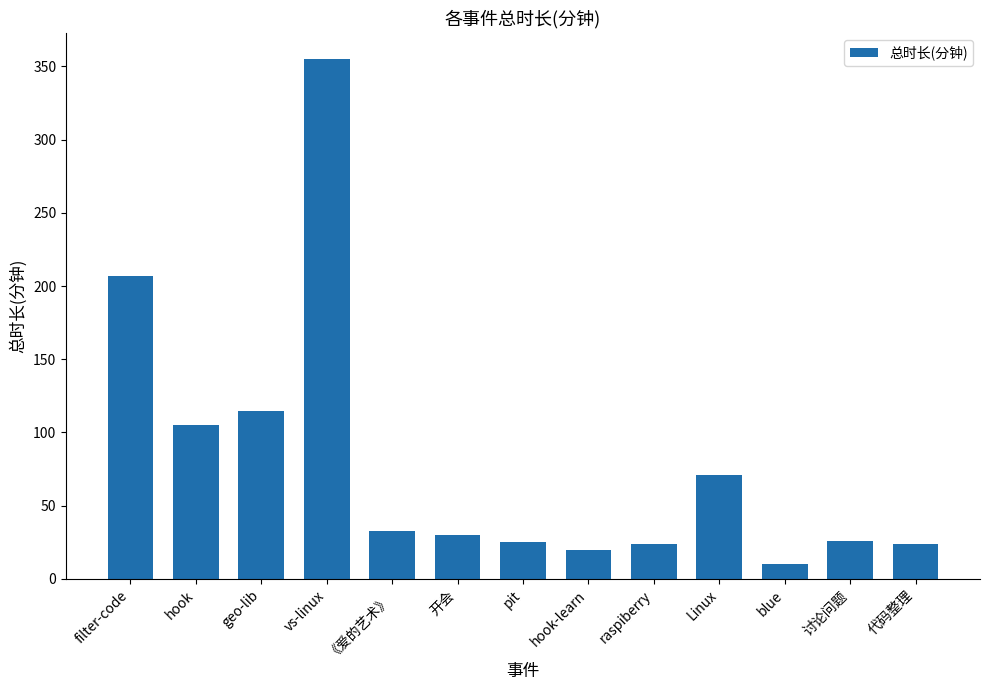

How many values are below 30?

6